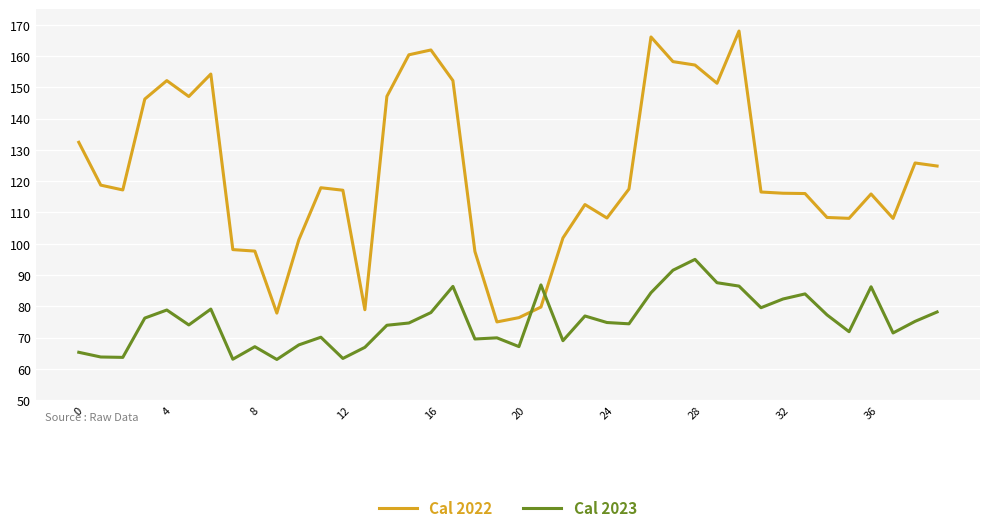

Which series has the widest spread of values?

Cal 2022